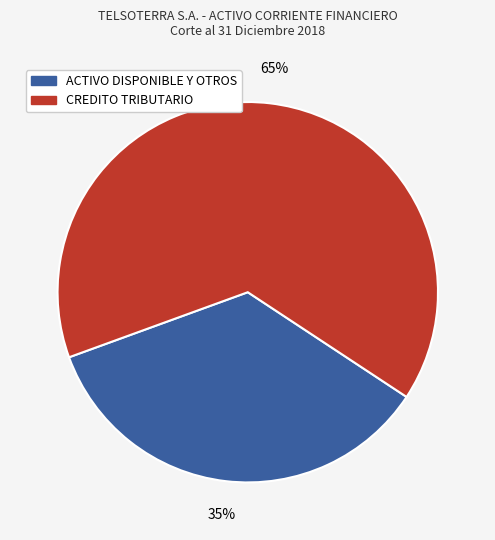

Which category has the smallest portion of the pie?

ACTIVO DISPONIBLE Y OTROS